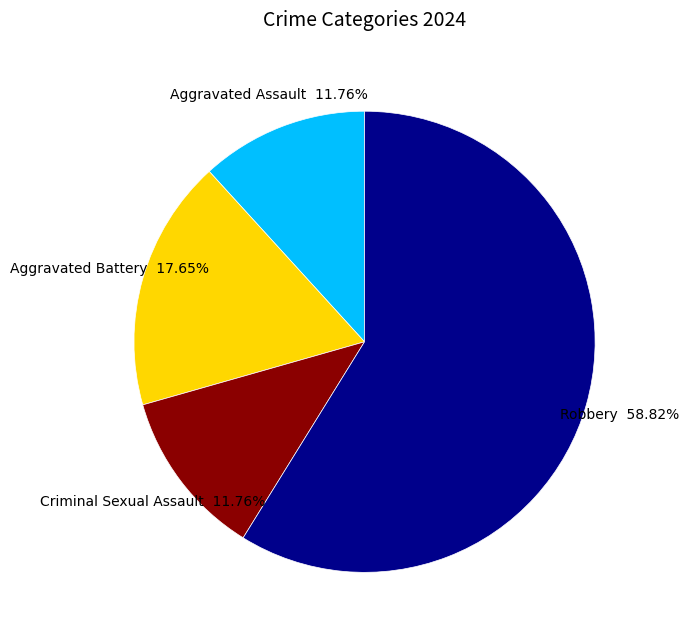

Does any single category account for the majority?

Yes